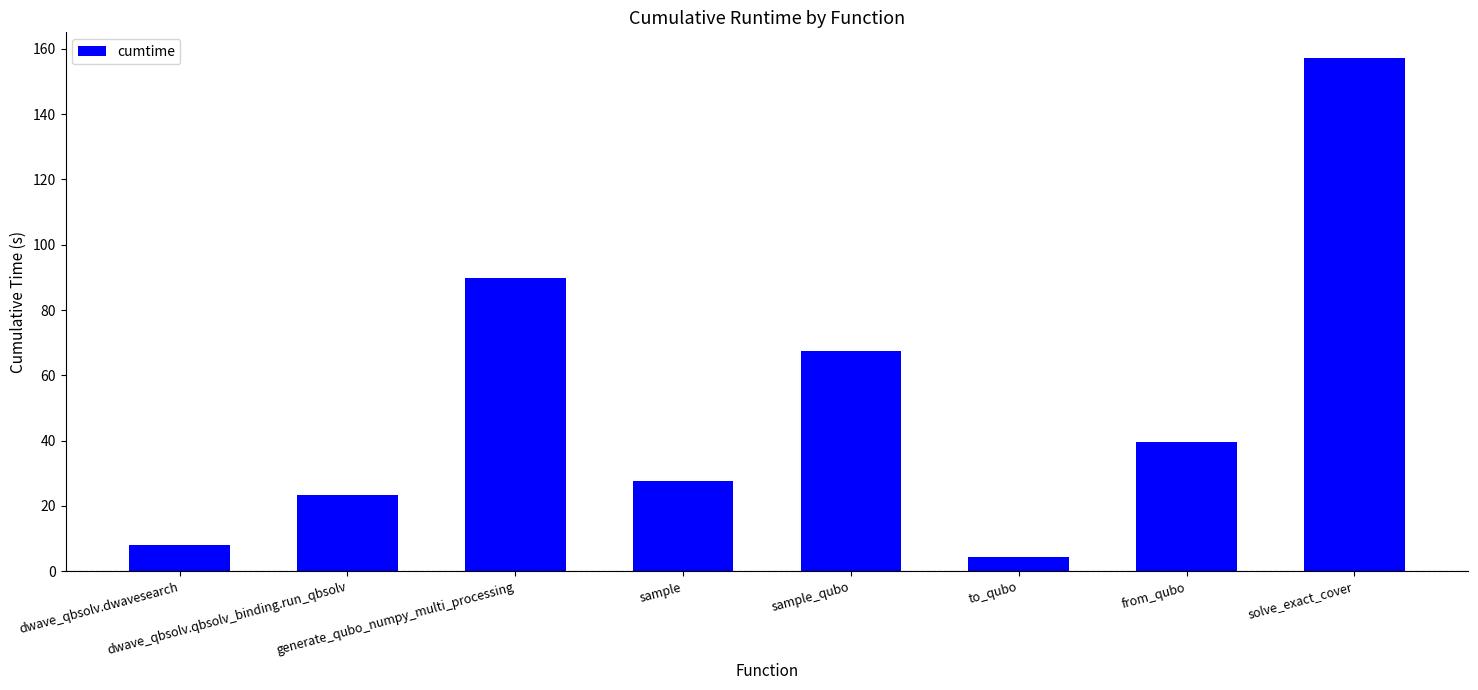

Where does the data first go above 39?

generate_qubo_numpy_multi_processing